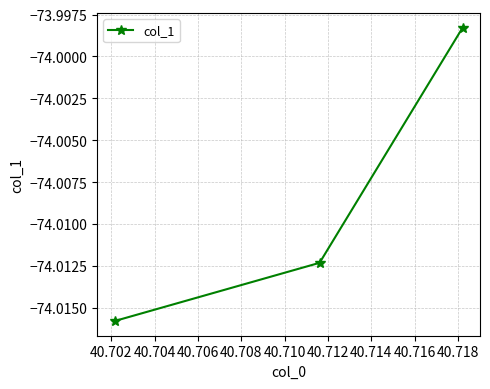

What is the sum of all values?

-222.0